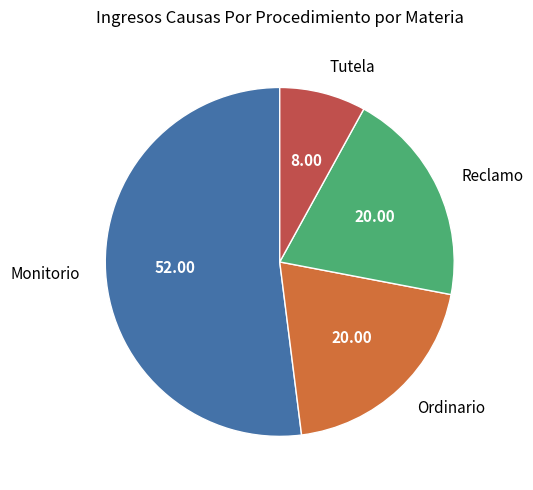

True or false: Ordinario accounts for 20% of the total.

True